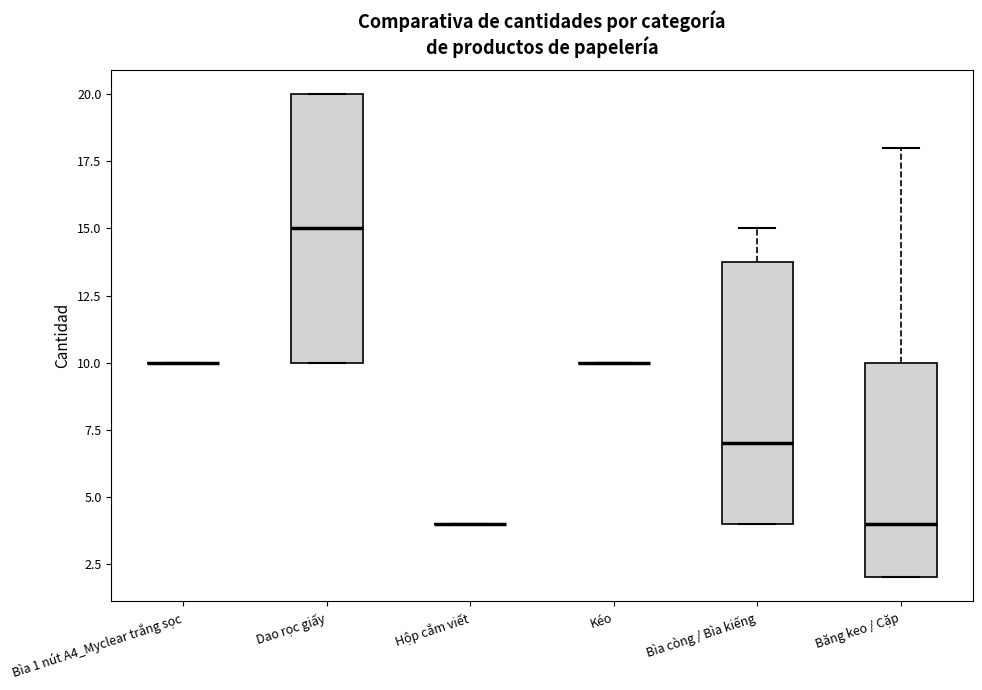

Reading left to right, read every box against the y-axis: the position of its median line, the range the box covers, and the ends of its whiskers. The values are not printed on the chart, so give them approximately, as read against the axis.

Bìa 1 nút A4_Myclear trắng sọc: box collapsed to a line at 10, whiskers 10 to 10
Dao rọc giấy: median 15, box 10 to 20, whiskers 10 to 20
Hộp cắm viết: box collapsed to a line at 4, whiskers 4 to 4
Kéo: box collapsed to a line at 10, whiskers 10 to 10
Bìa còng / Bìa kiếng: median 7, box 4 to 14, whiskers 4 to 15
Băng keo / Cặp: median 4, box 2 to 10, whiskers 2 to 18